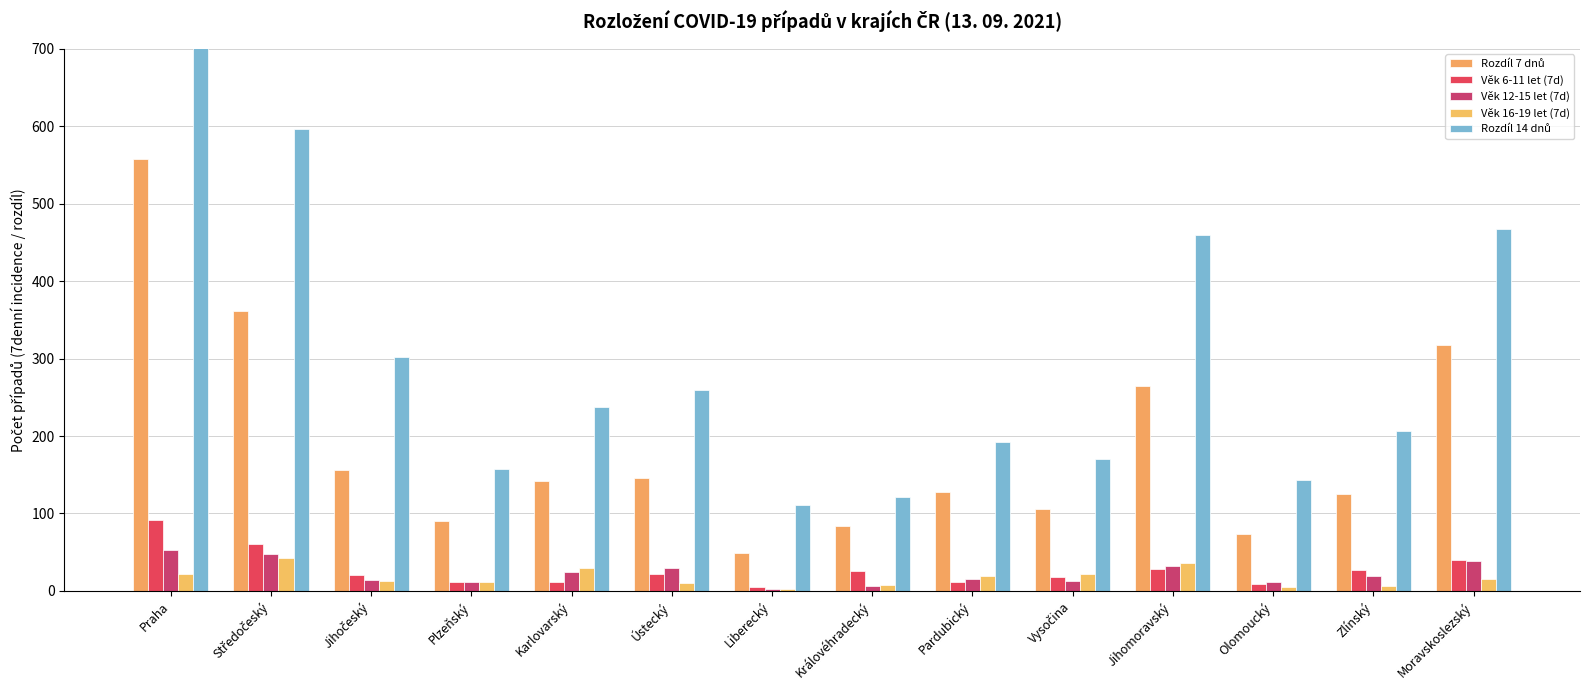

Between Zlínský and Liberecký, which is larger?

Zlínský